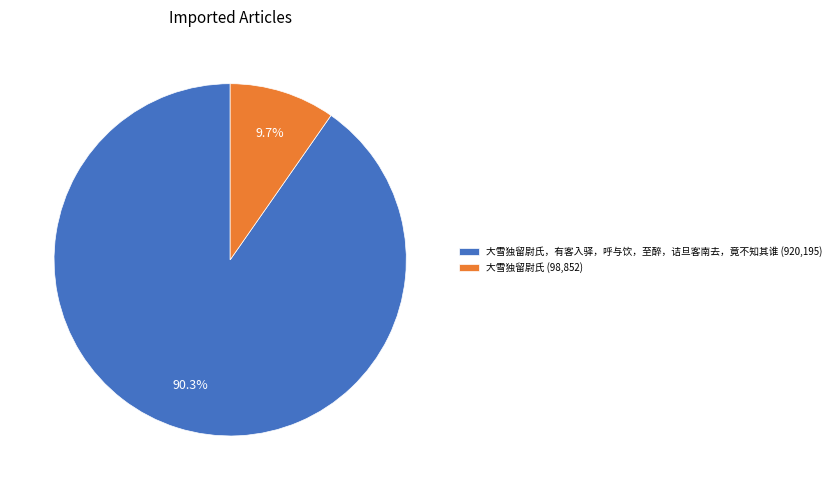

What is the smallest slice in the pie chart?

大雪独留尉氏 (98,852)